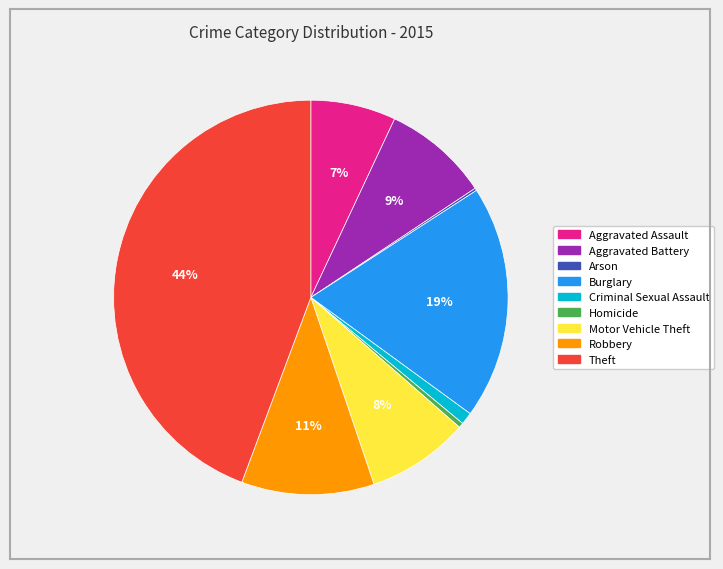

Do Motor Vehicle Theft and Aggravated Battery together represent more than half of the pie?

No